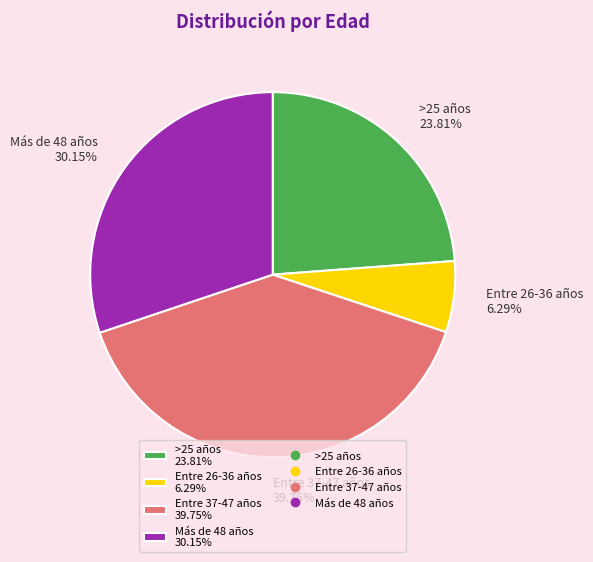

How many segments does this pie chart have?

4